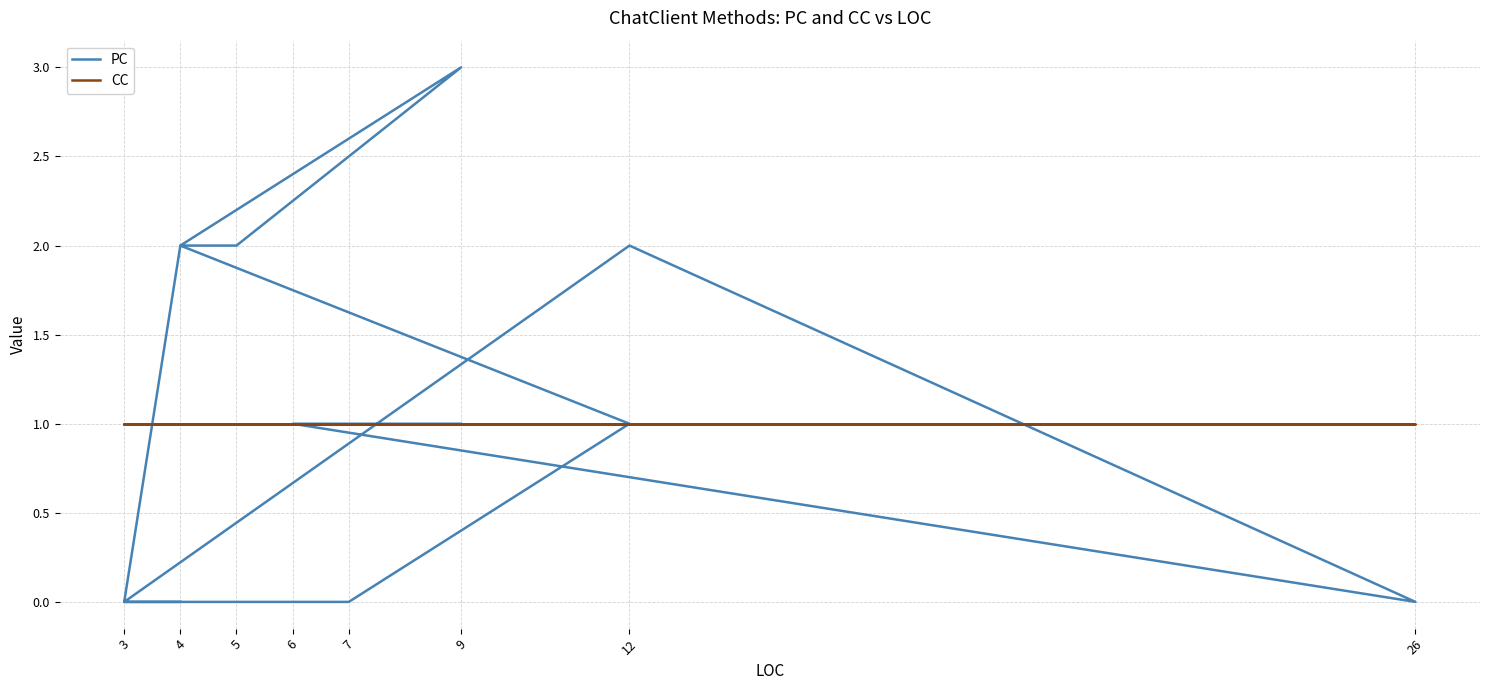

What is the difference between the highest and lowest values at 3?

1